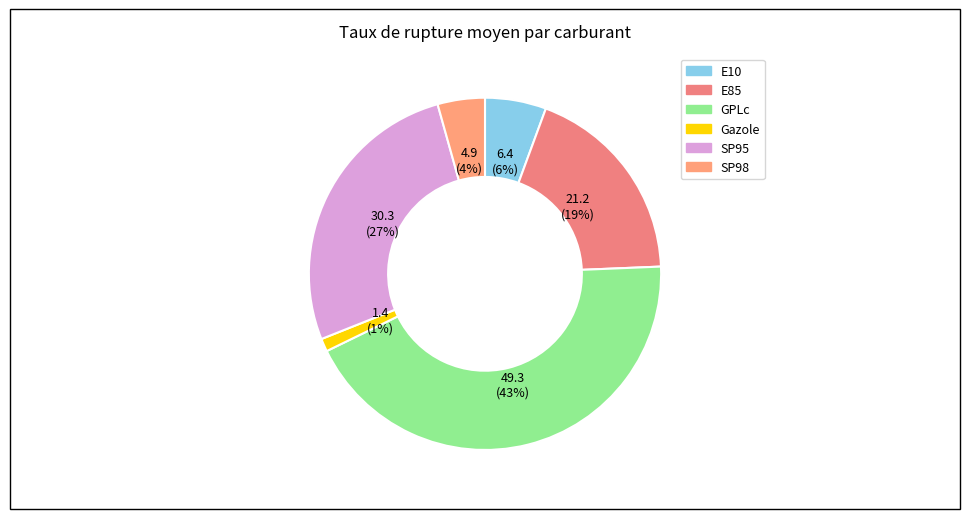

Does GPLc represent more than half of the total?

No